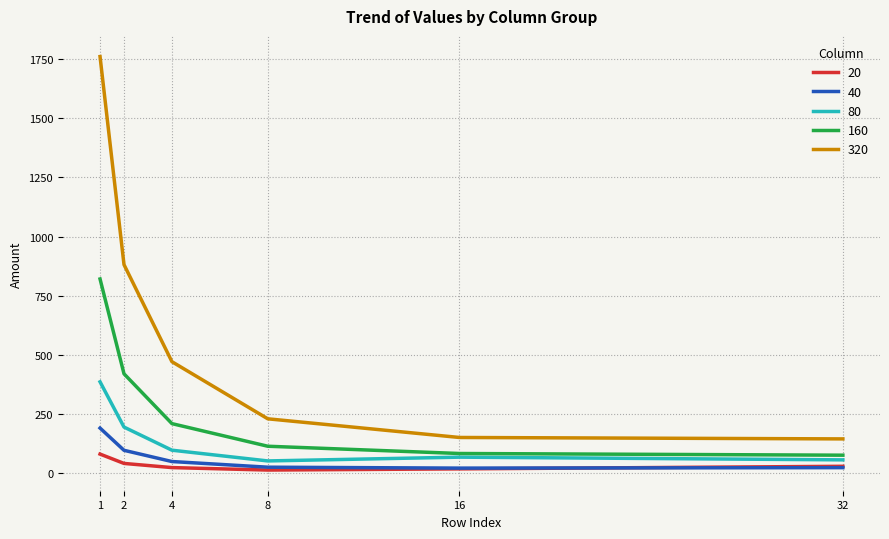

Is the value of 20 at 4 greater than the value of 160 at 32?

No